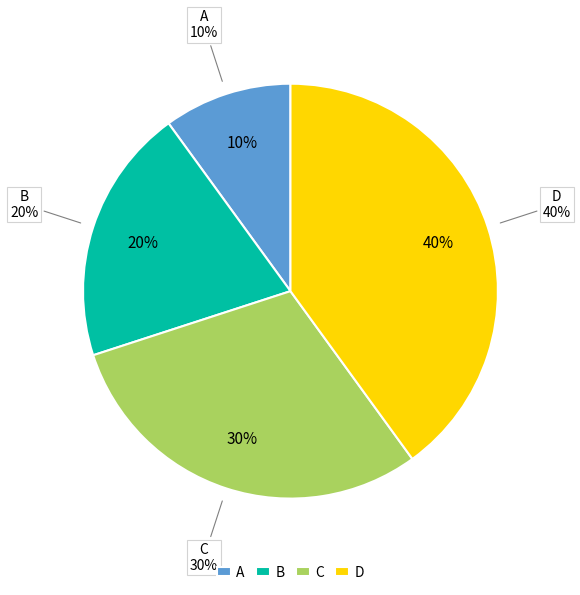

True or false: B accounts for 33% of the total.

False